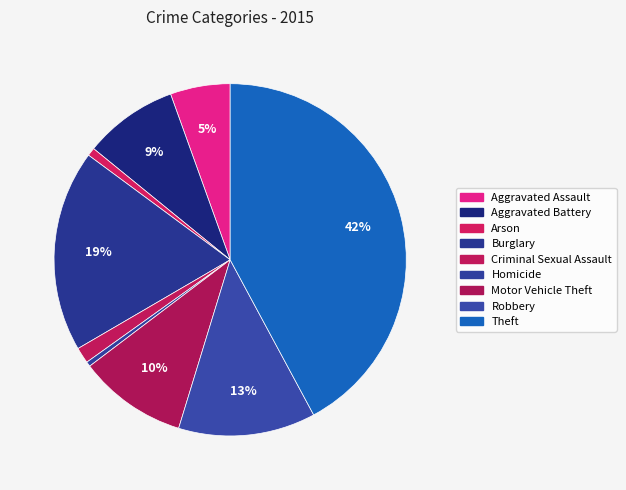

How many segments does this pie chart have?

9